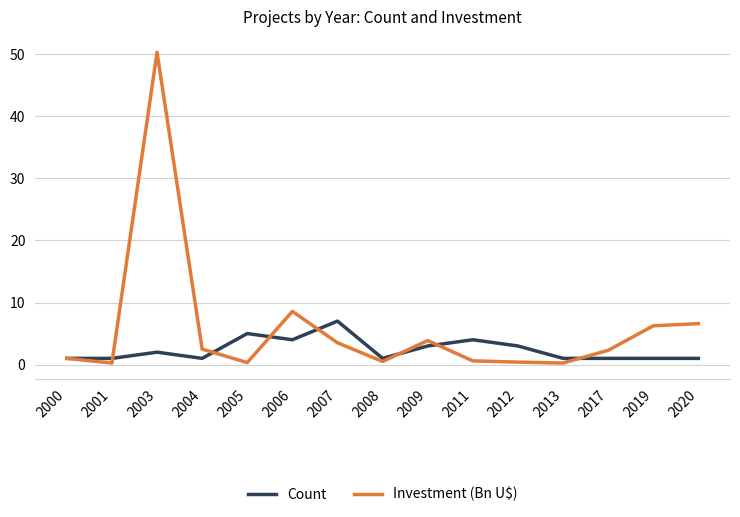

What is the maximum value for Count?

7.0